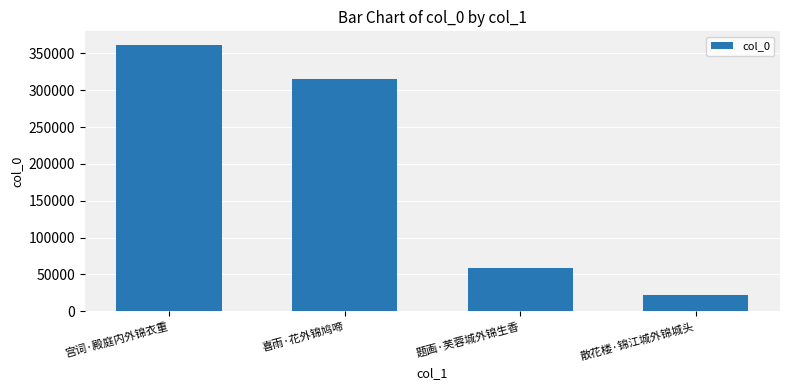

Where is the data nearest to the value 192162?

喜雨·花外锦鸠啼